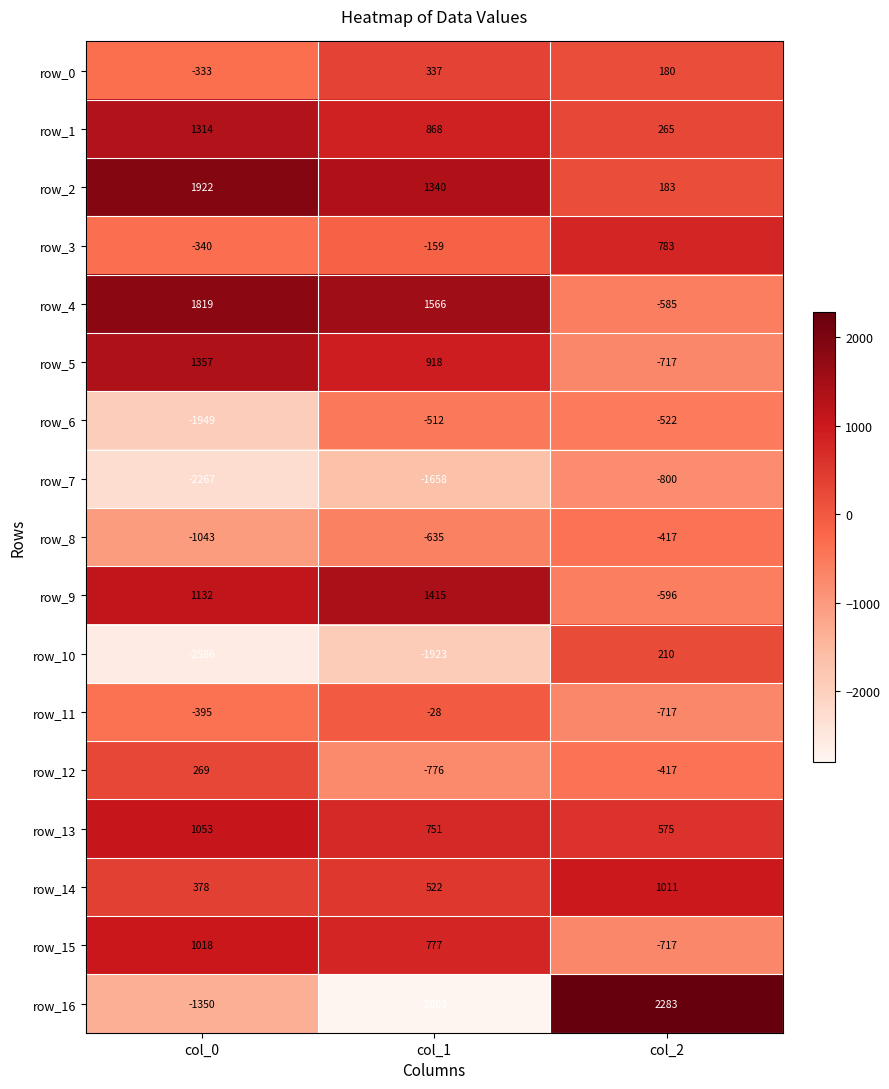

Which series has the largest range (max minus min)?

row_16